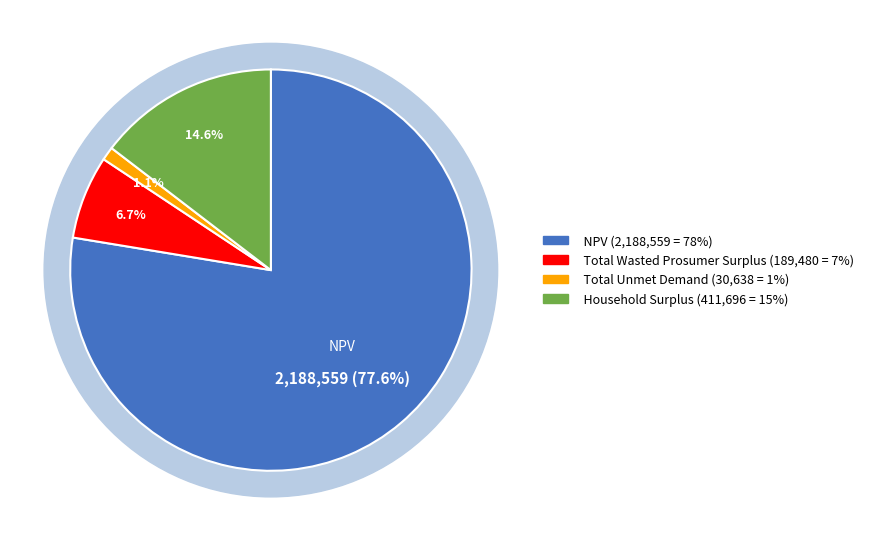

How many segments does this pie chart have?

4